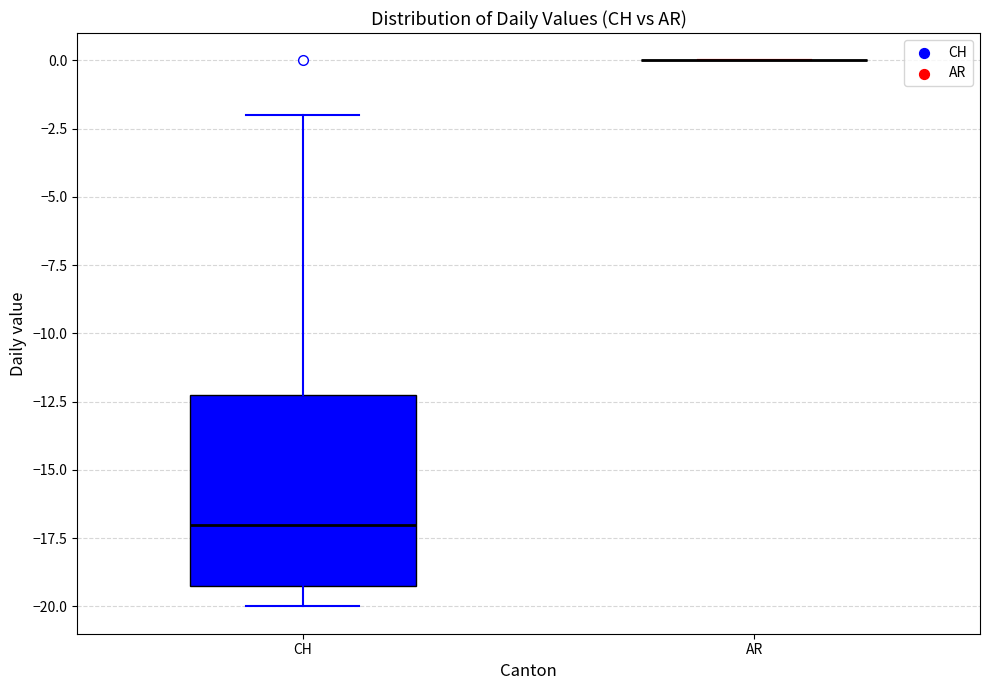

Which box is the tallest, from its lower edge to its upper edge?

CH